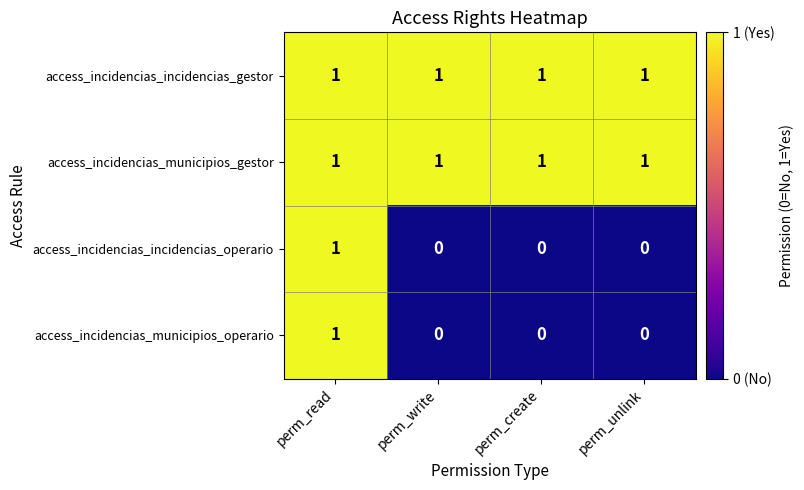

What is the total value across all series at perm_create?

2